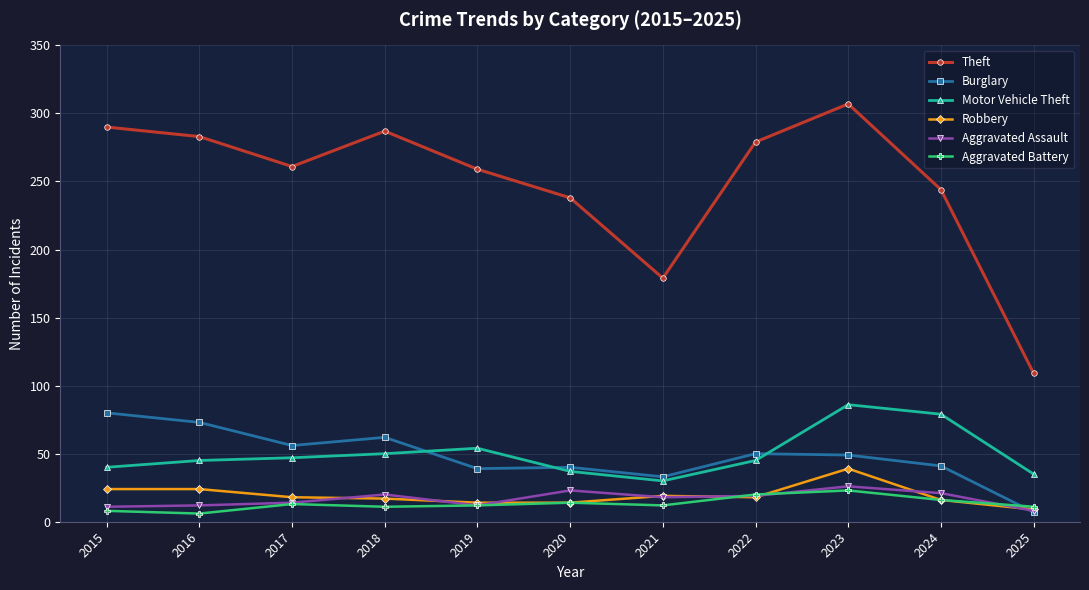

Between which two adjacent categories do Aggravated Battery and Burglary first intersect?

2024 and 2025